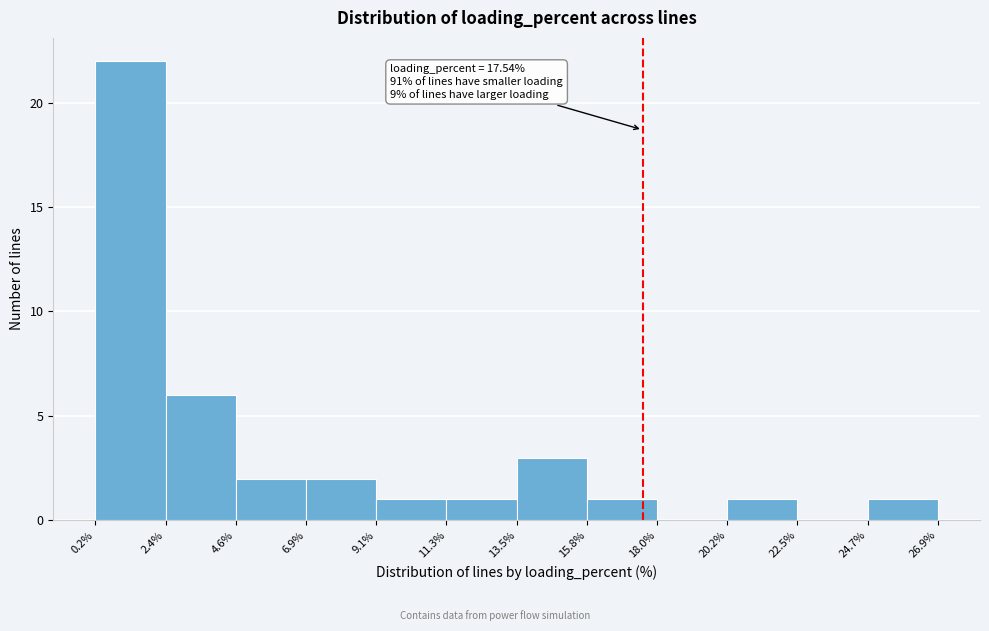

Over which range of the x-axis is the bar tallest?

0.2% to 2.4%